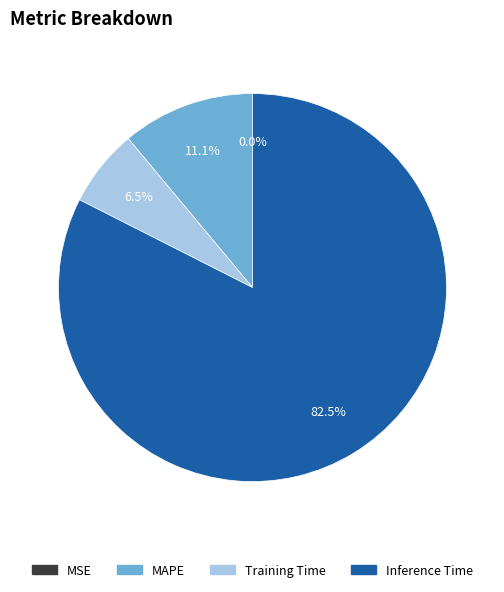

Does any single category account for the majority?

Yes